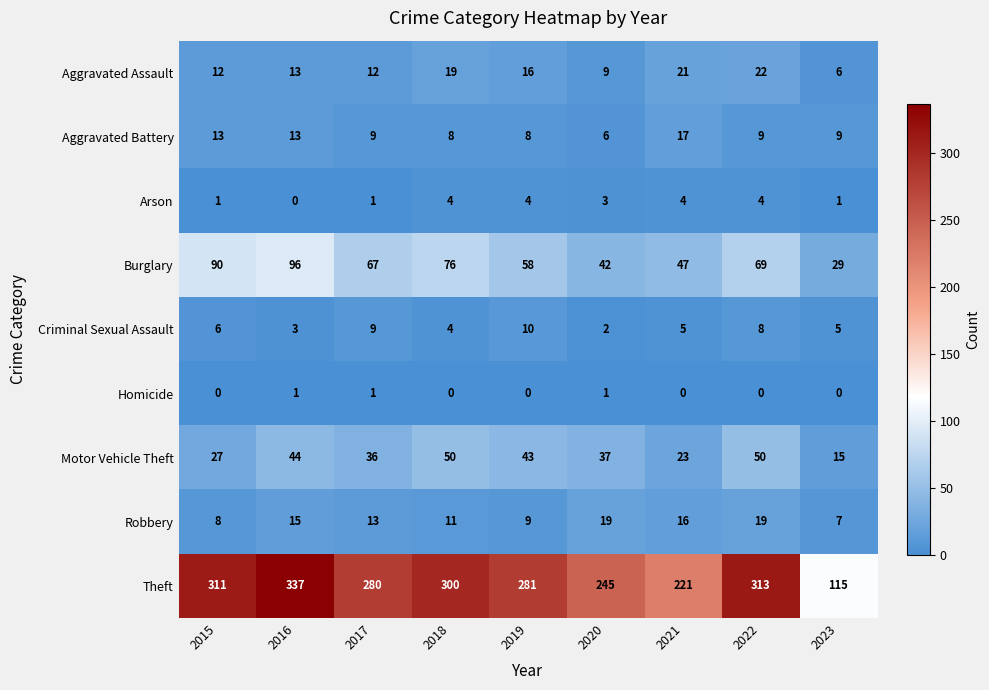

What is the difference between the Burglary values at 2016 and 2023?

67